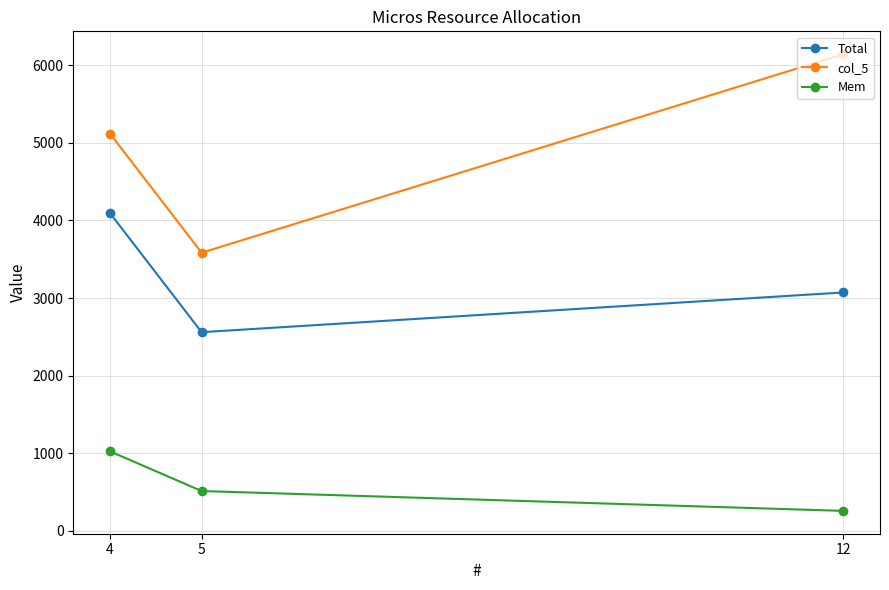

Reading right to left, list all the values displayed in this chart.

Total: 12=3072	5=2560	4=4096
col_5: 12=6144	5=3584	4=5120
Mem: 12=256	5=512	4=1024